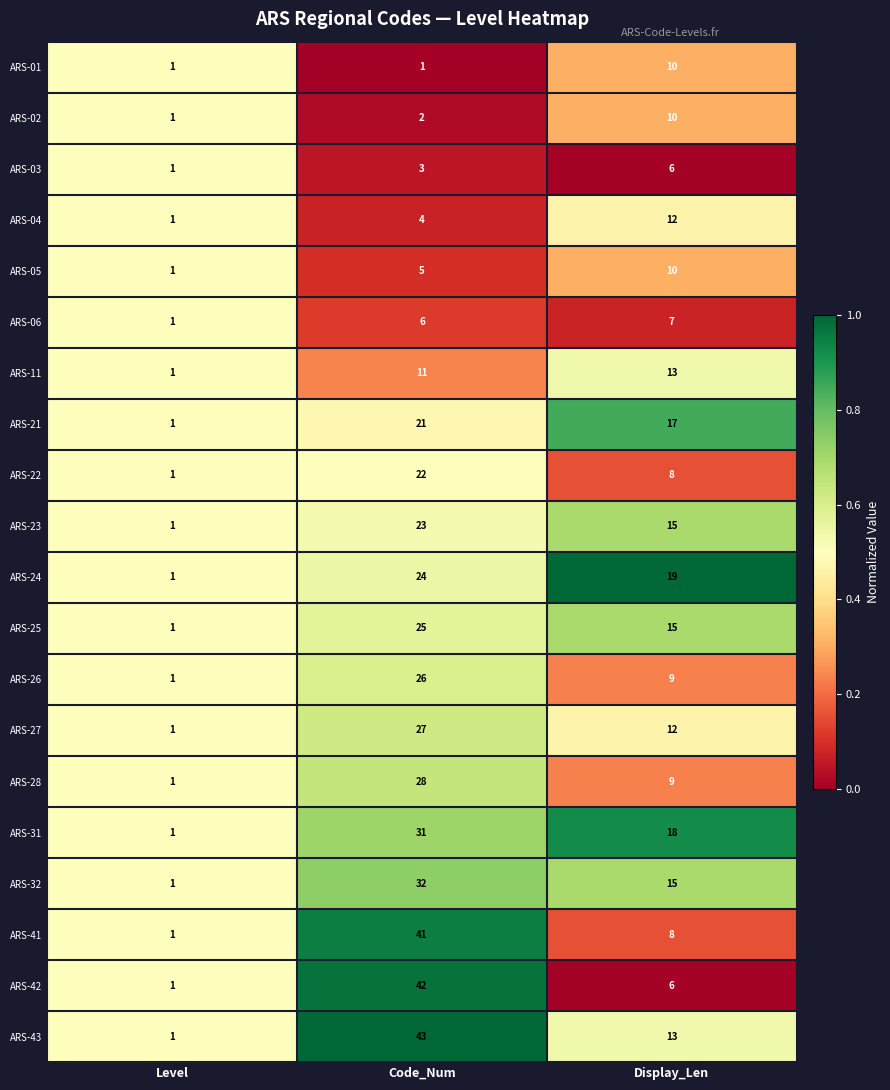

What is the sum of all ARS-31 values?

50